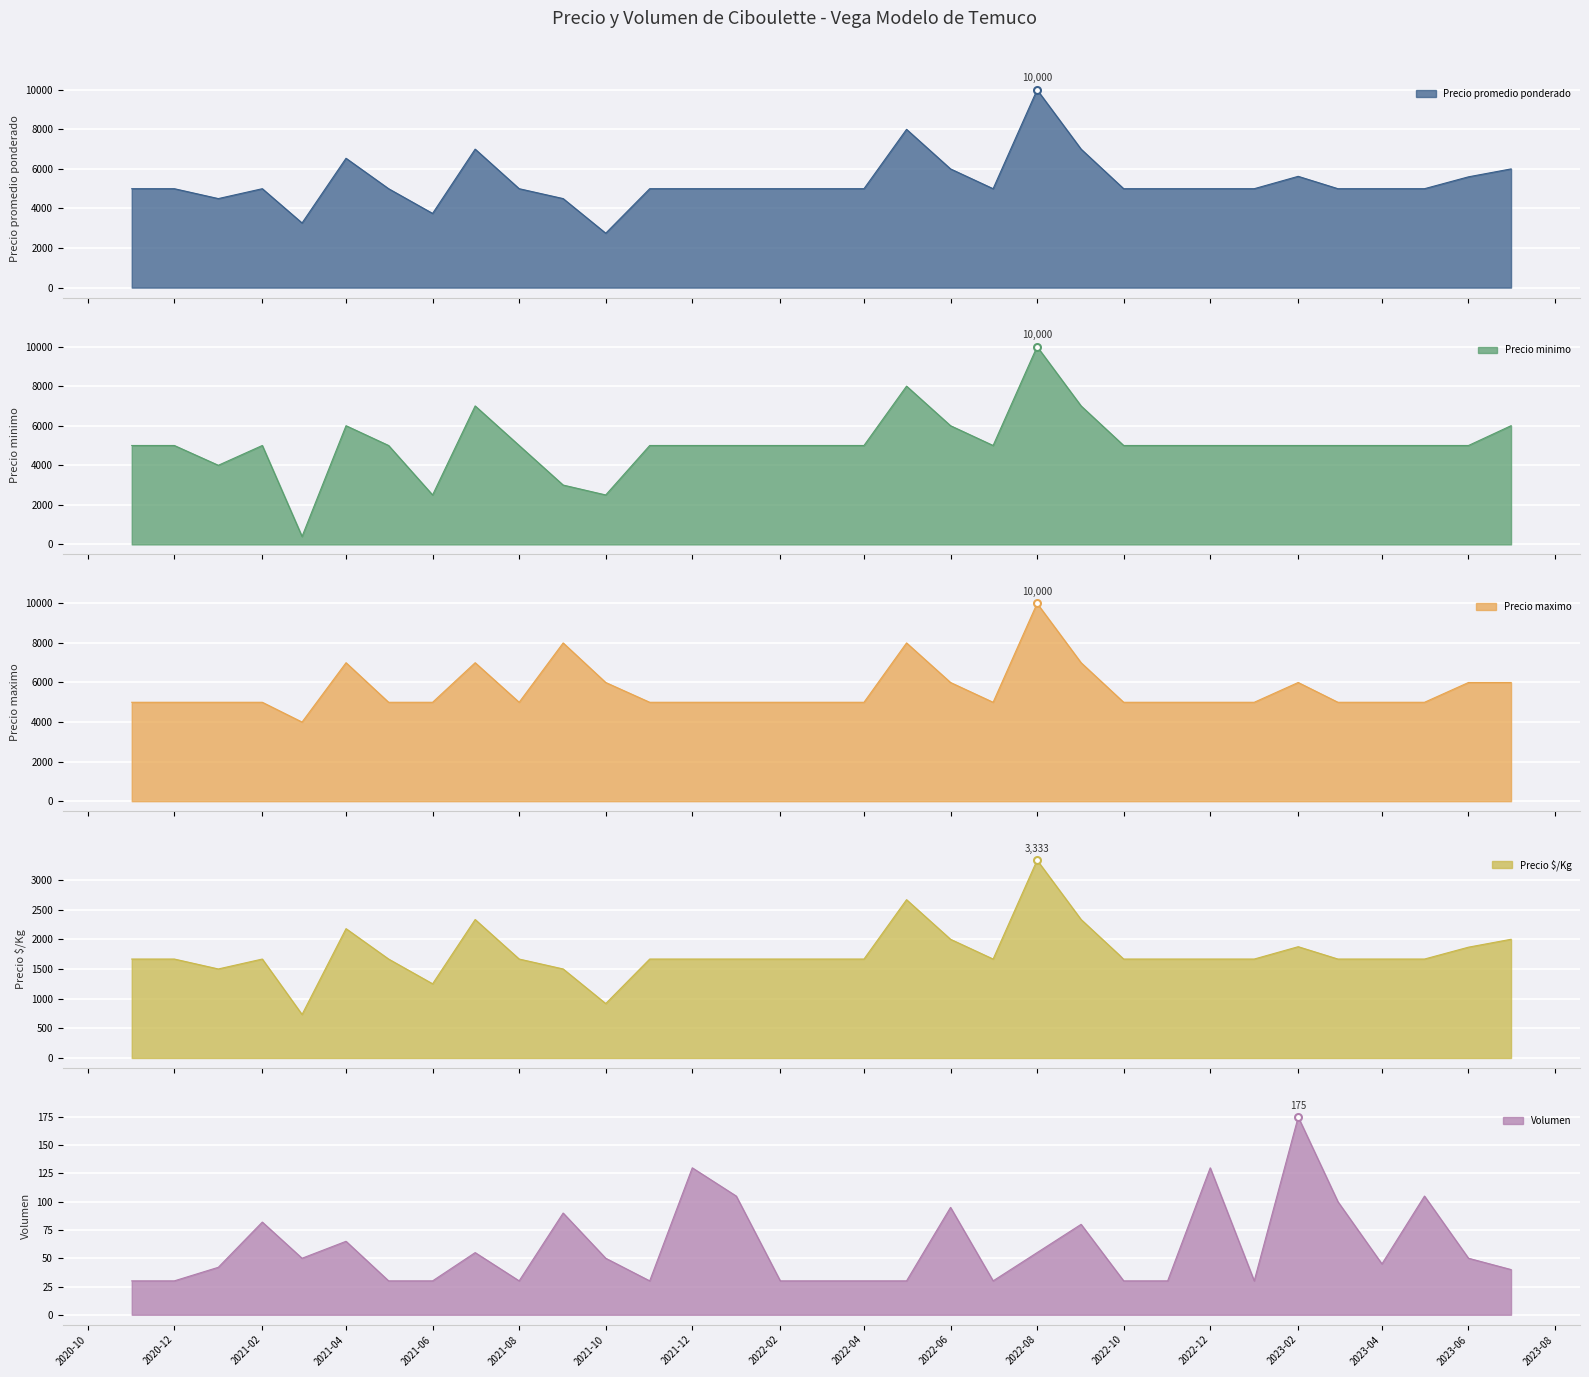

What is the greatest value displayed?

10000